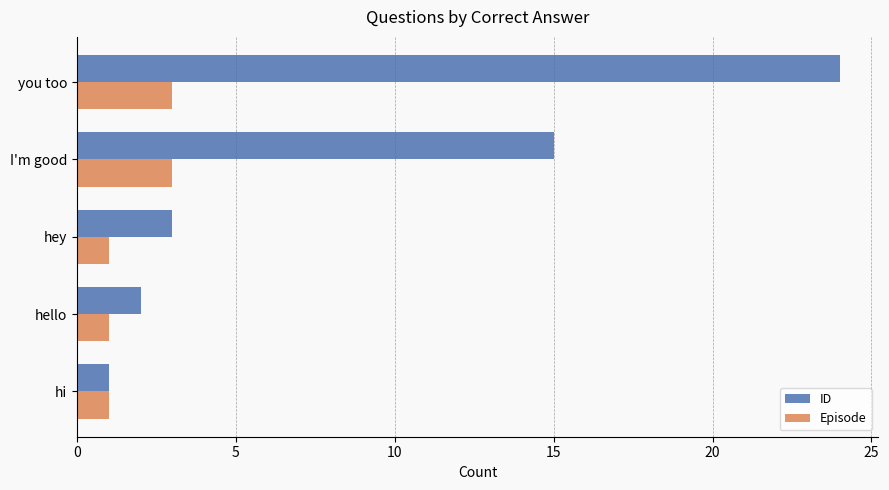

Which series has the widest spread of values?

ID